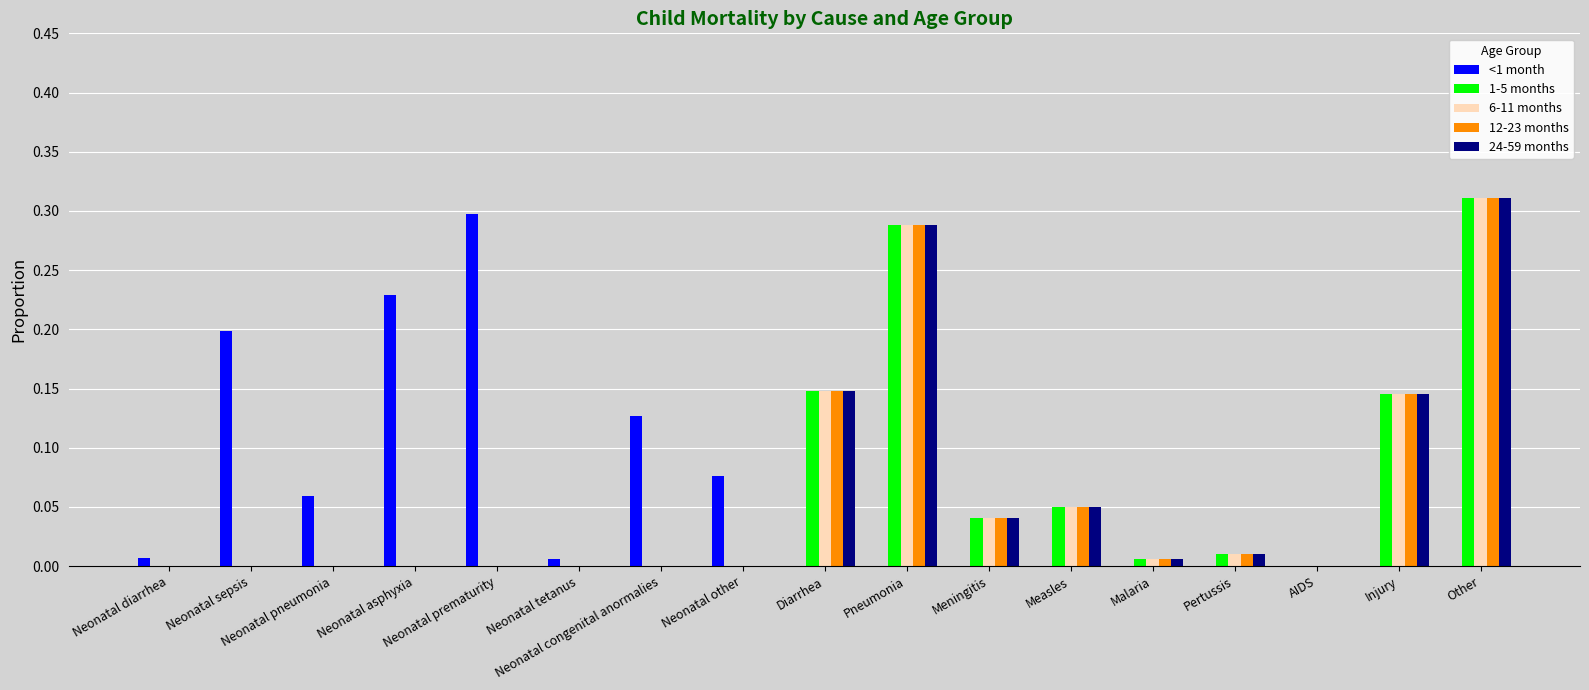

At which category is the sum across all series the highest?

Other